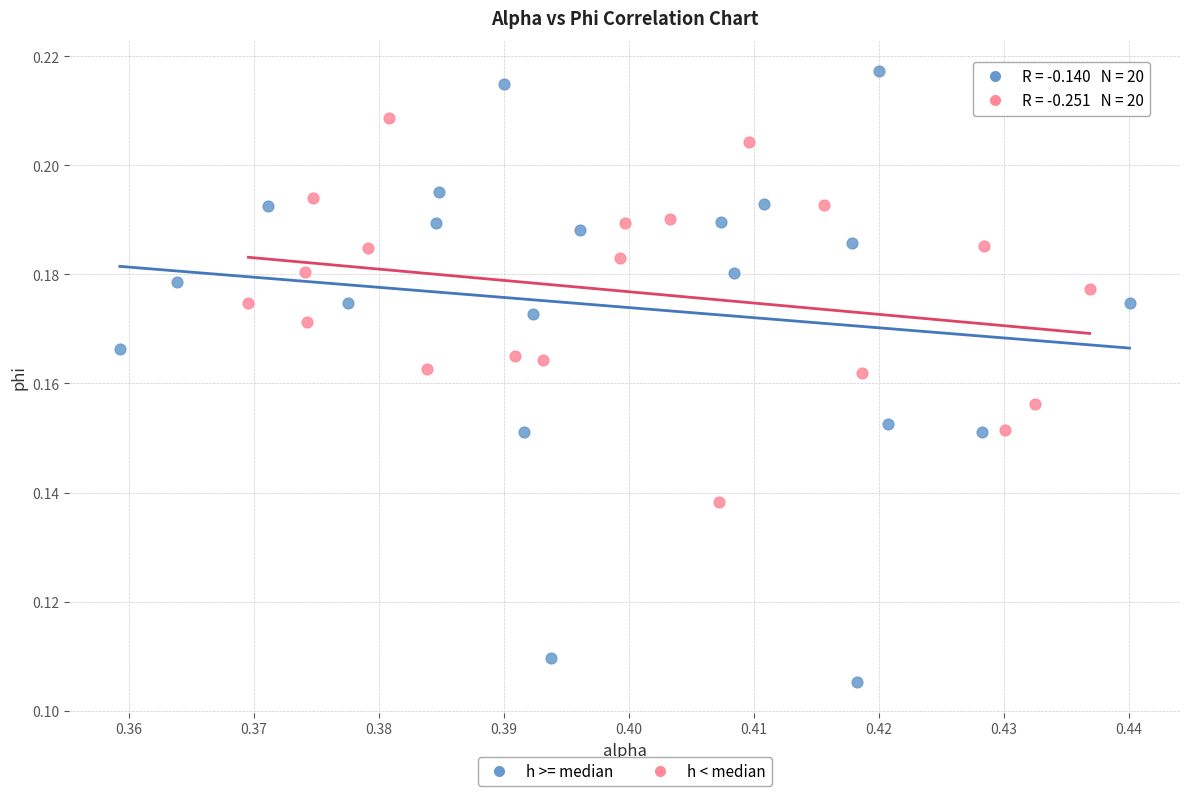

Which series has the widest spread of Y values?

h >= median